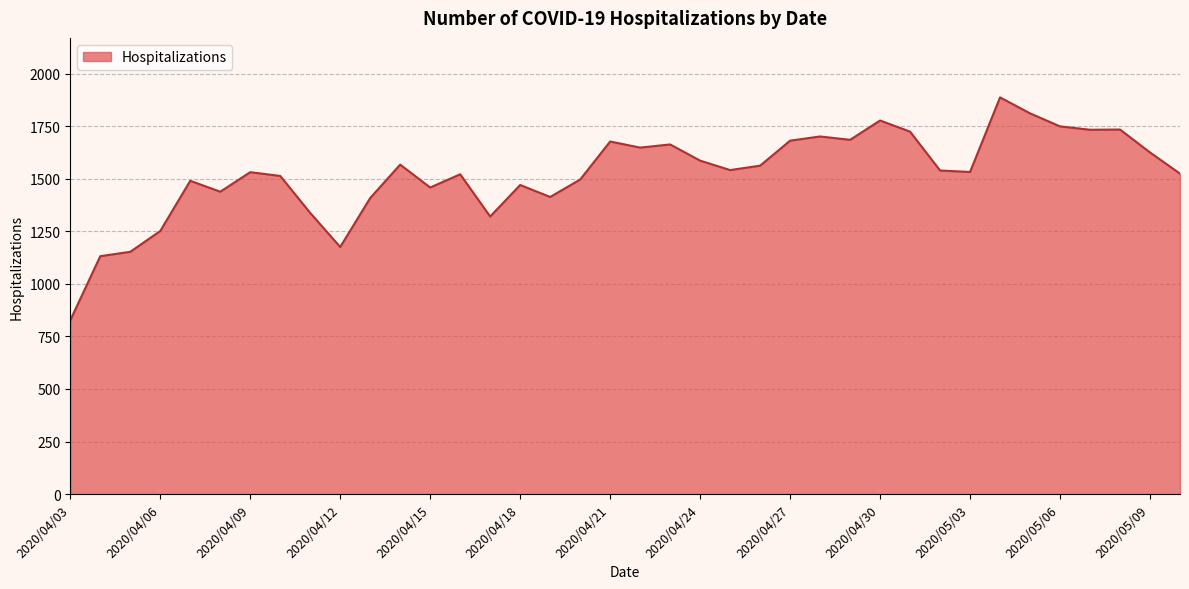

What is the maximum value shown in the chart?

1888